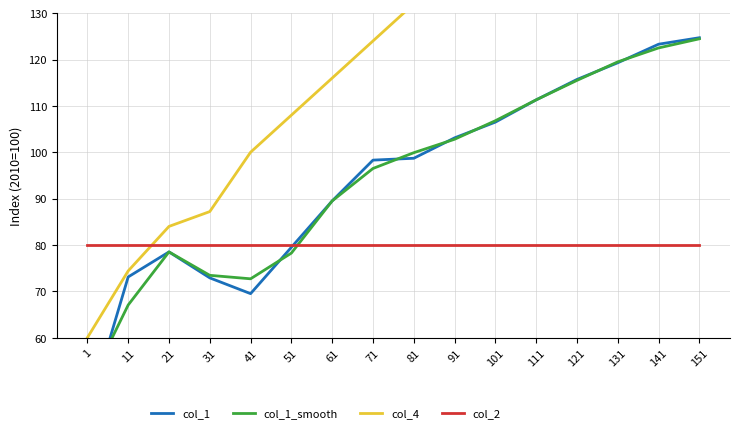

True or false: col_4 and col_1 cross at least once.

False